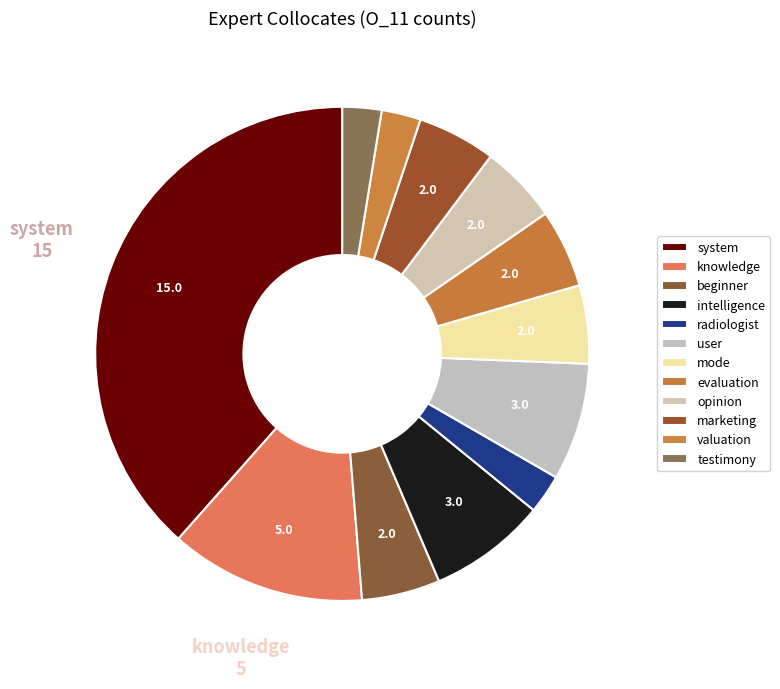

Combined, do intelligence and user account for over 50%?

No